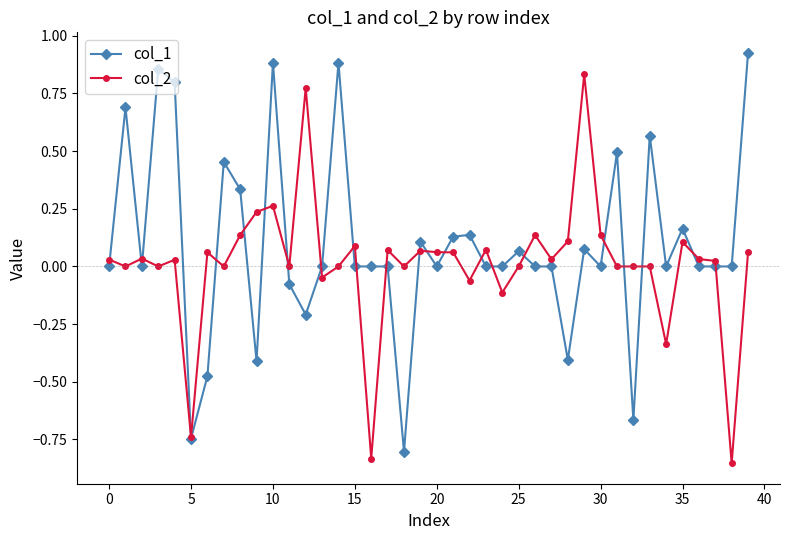

Which series has the largest total across all categories?

col_1